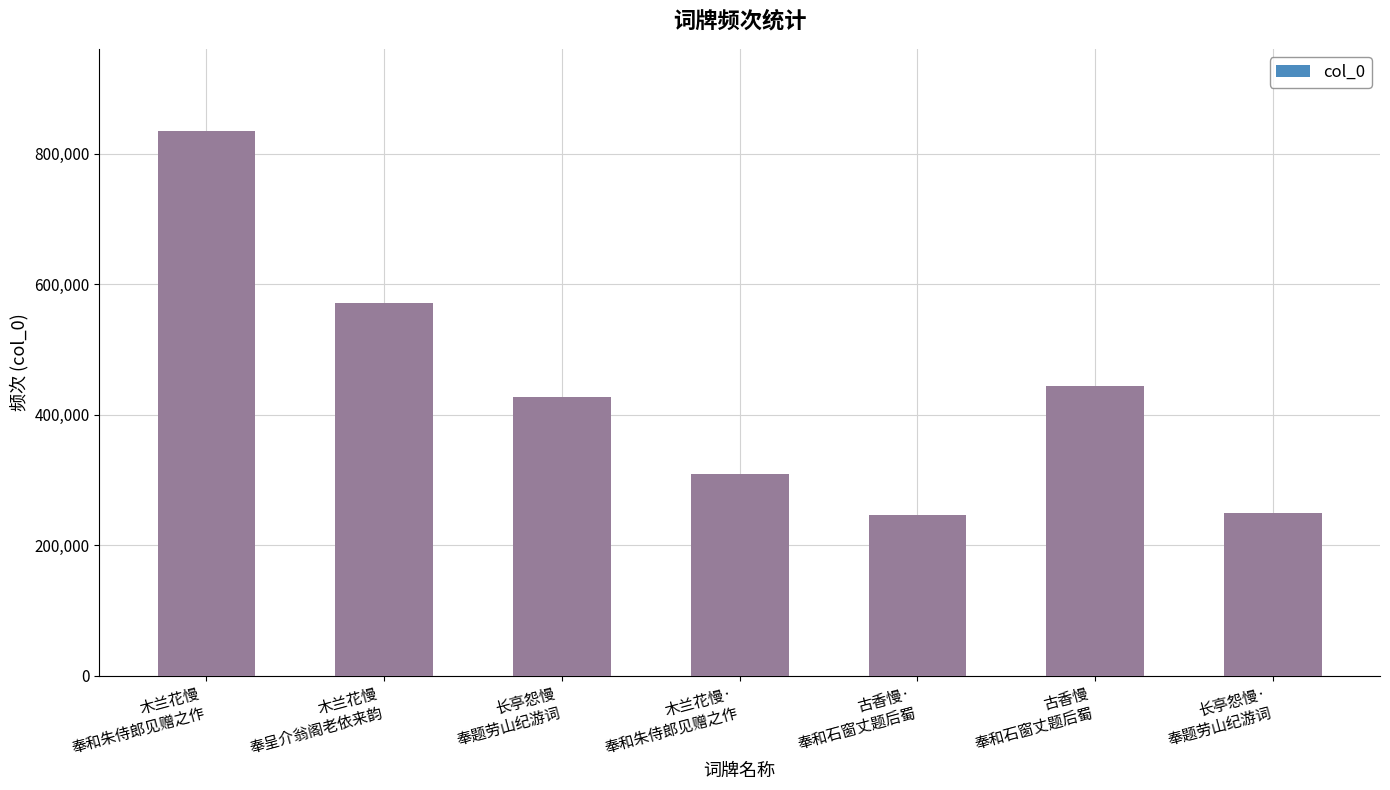

Rank the categories by value from highest to lowest.

木兰花慢
奉和朱侍郎见赠之作, 木兰花慢
奉呈介翁阁老依来韵, 古香慢
奉和石窗丈题后蜀, 长亭怨慢
奉题劳山纪游词, 木兰花慢·
奉和朱侍郎见赠之作, 长亭怨慢·
奉题劳山纪游词, 古香慢·
奉和石窗丈题后蜀